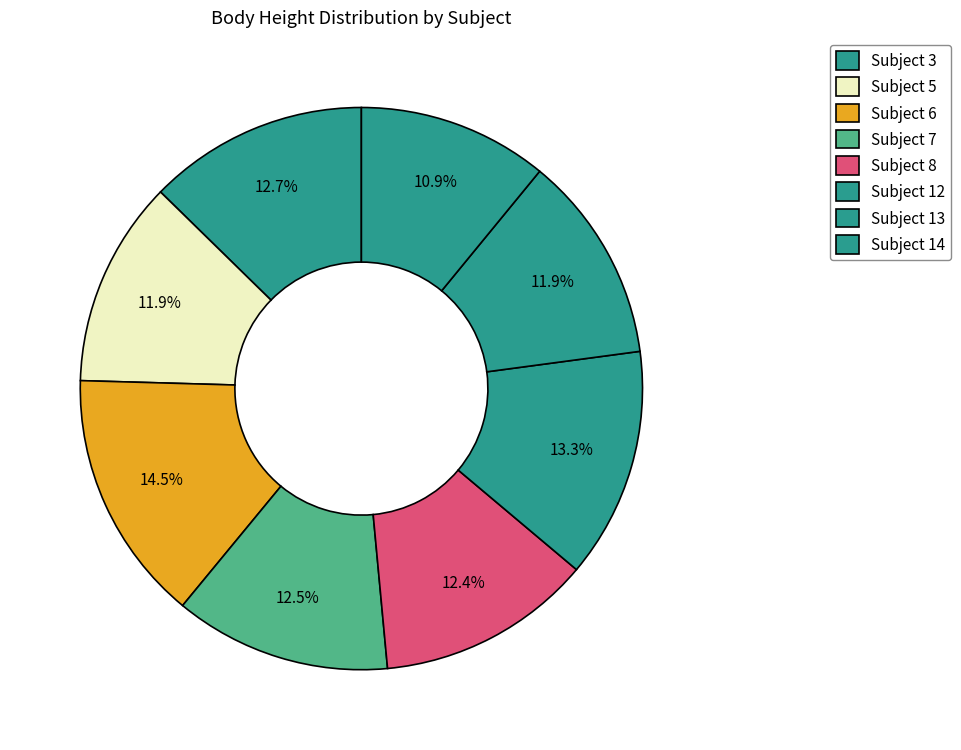

How many segments does this pie chart have?

8